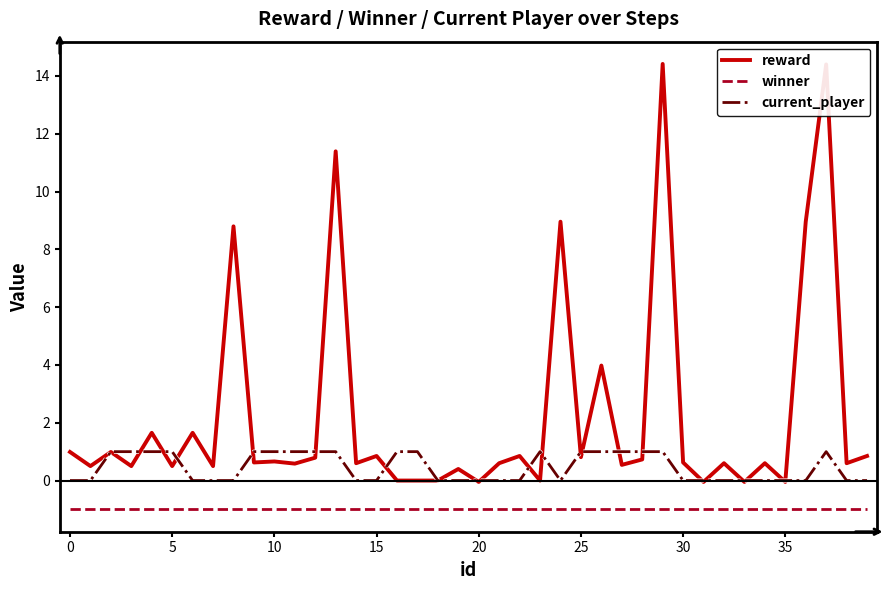

List the series in order of their overall mean, lowest first.

winner, current_player, reward